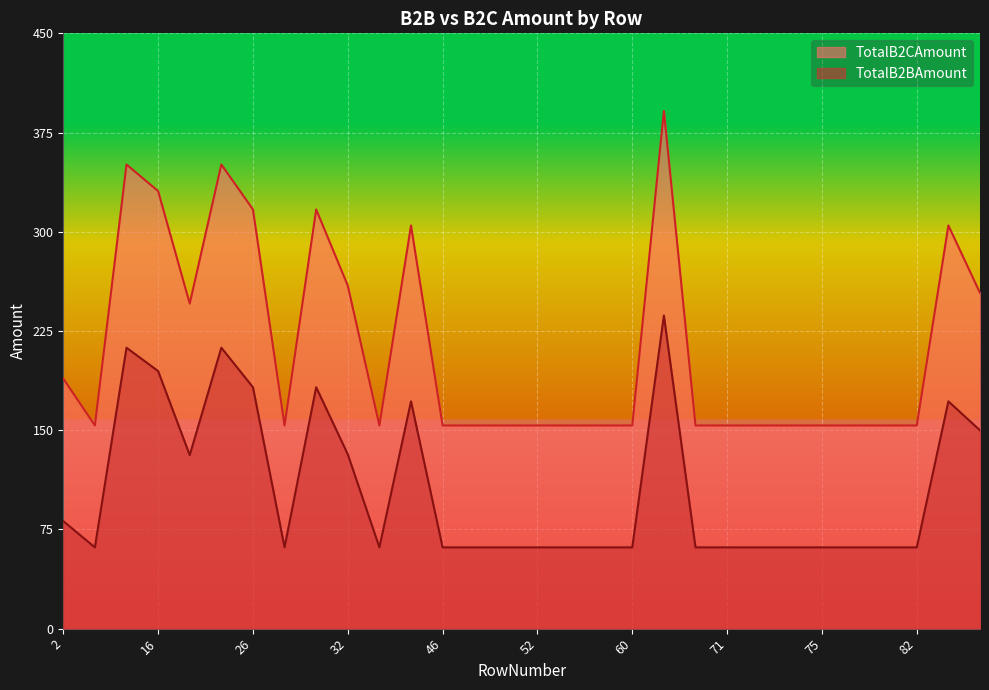

True or false: TotalB2BAmount and TotalB2CAmount intersect in this chart.

False